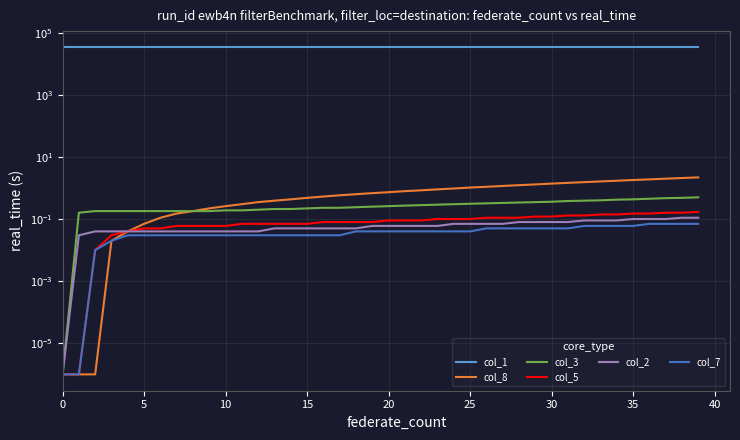

What is the label of the 21st point from the right?

19